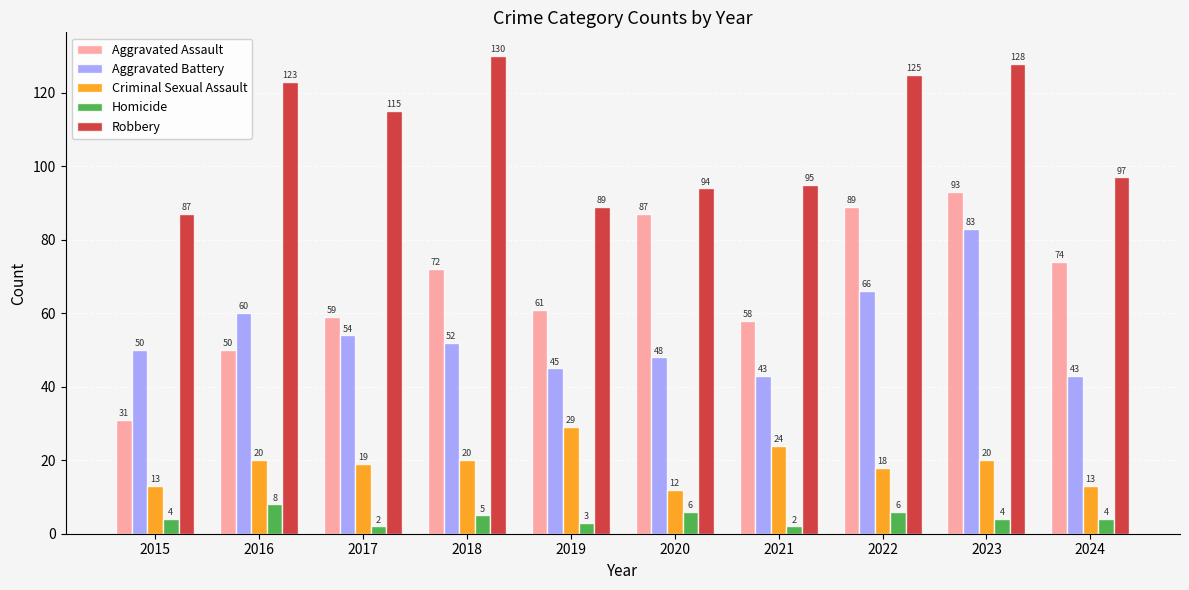

What is the spread (max minus min) of values at 2019?

86